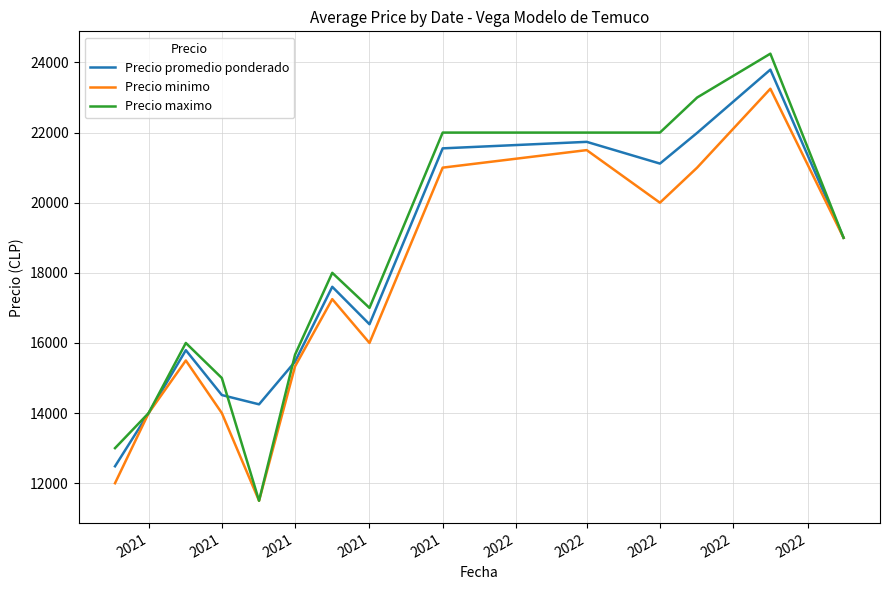

What is the minimum value for Precio promedio ponderado?

12483.0